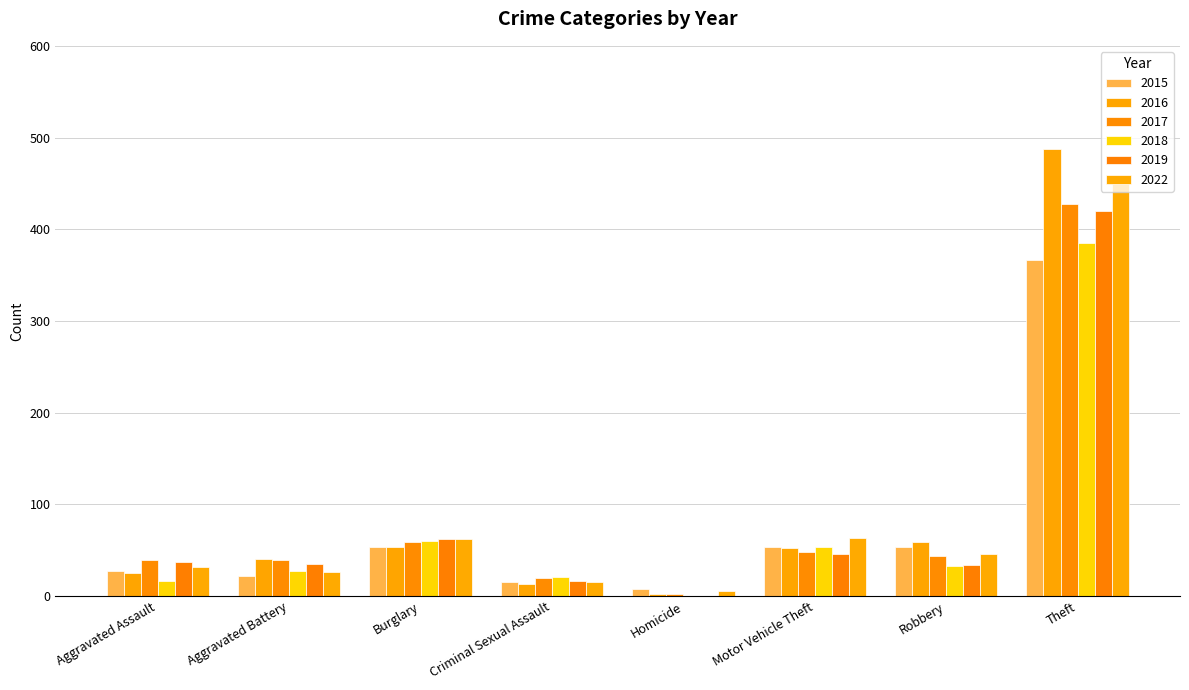

Reading left to right, what are all the values shown in this chart?

2015: 27	22	53	15	8	54	54	366
2016: 25	40	53	13	2	52	59	488
2017: 39	39	59	20	2	48	44	427
2018: 16	27	60	21	0	53	33	385
2019: 37	35	62	16	0	46	34	420
2022: 32	26	62	15	5	63	46	453